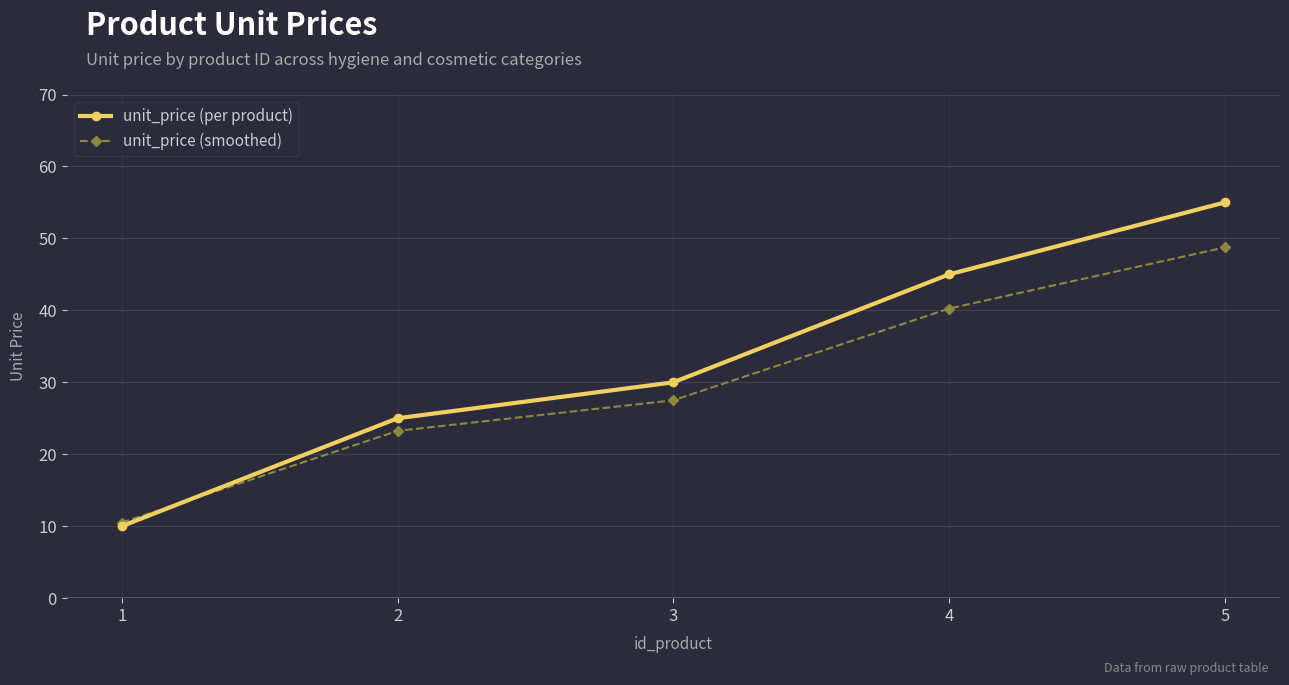

What is the difference between the unit_price (smoothed) values at 2 and 4?

17.0